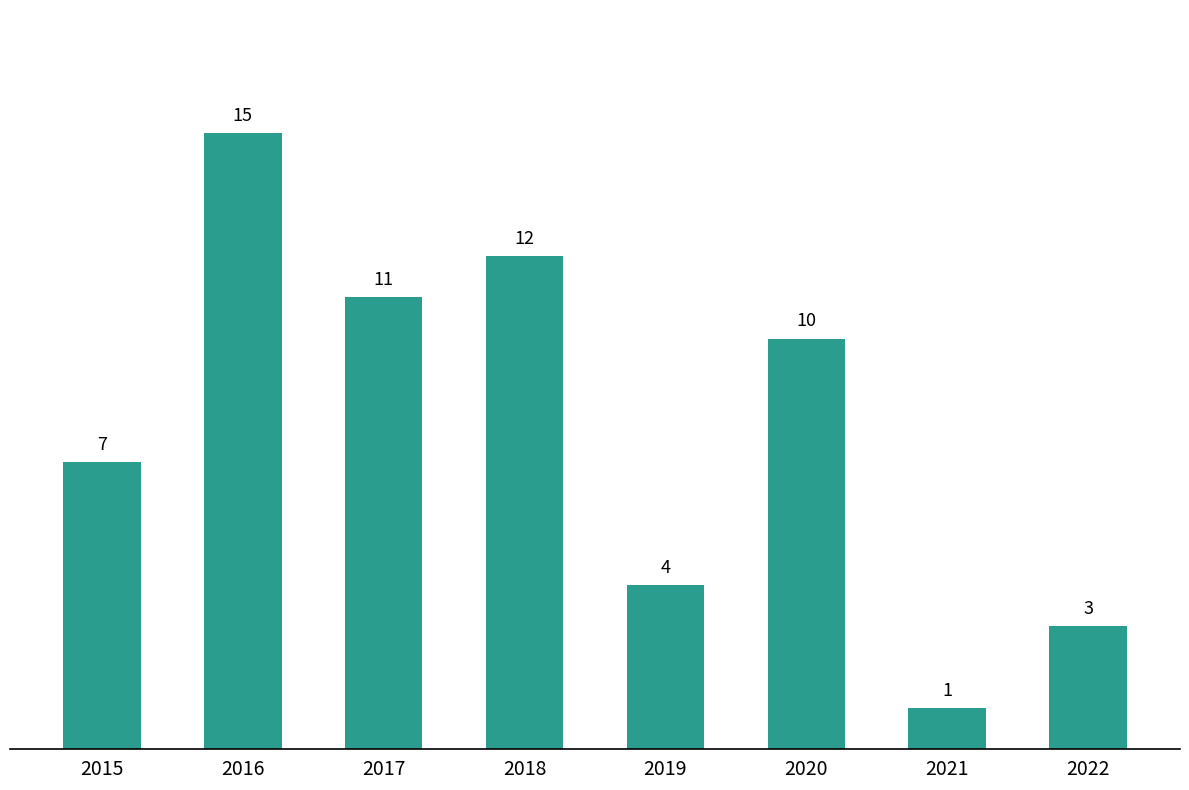

Are the bars grouped side by side (vs. stacked)?

No